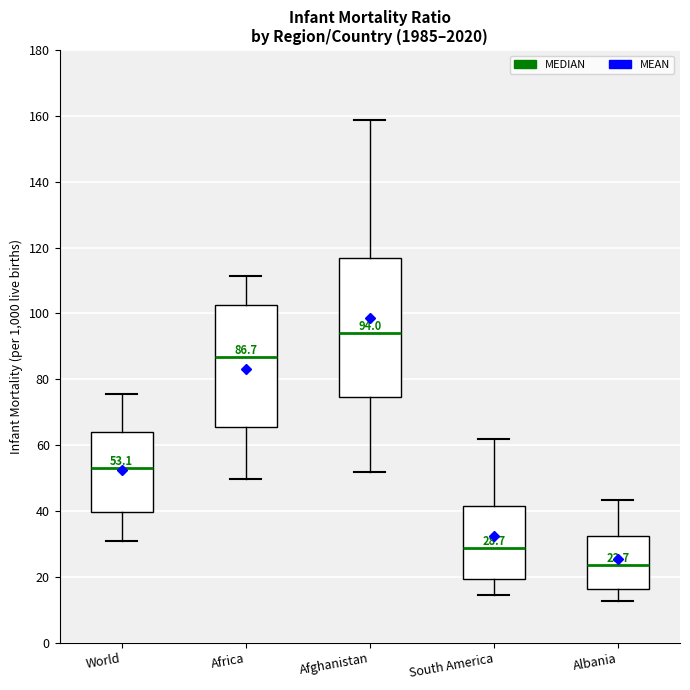

Comparing the boxes themselves (not the whiskers), which one is the tallest?

Afghanistan